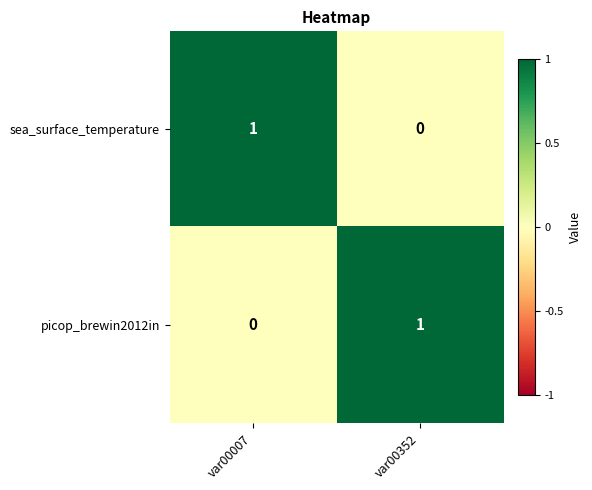

True or false: picop_brewin2012in has a value of 1 at var00007.

False